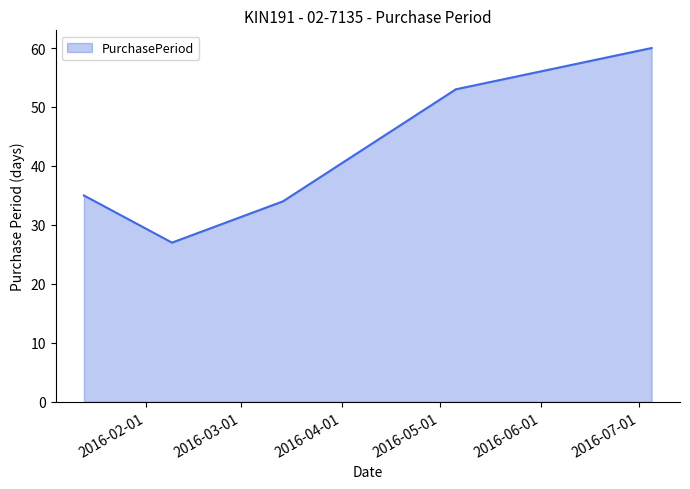

What is the difference between the maximum and minimum values?

33